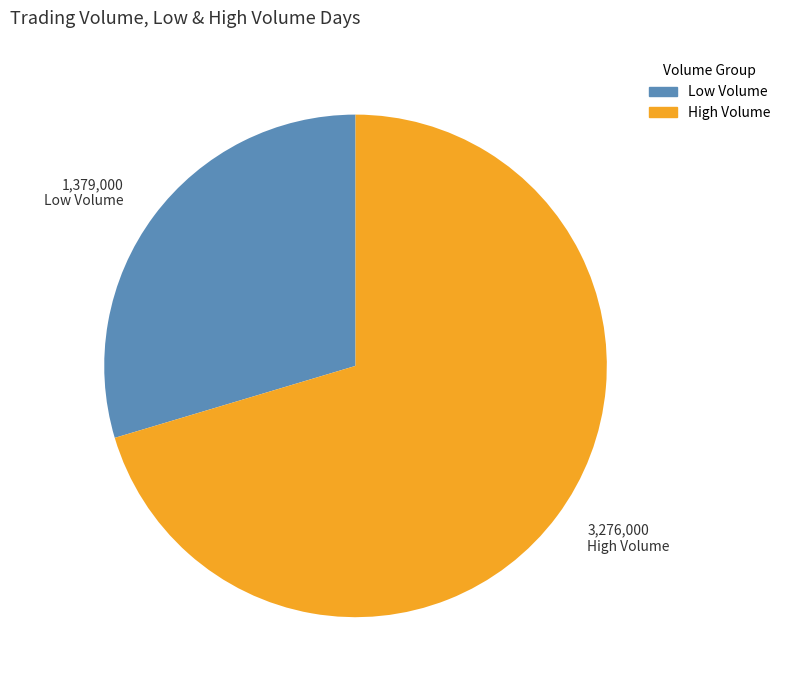

Is High Volume the majority of the pie?

Yes